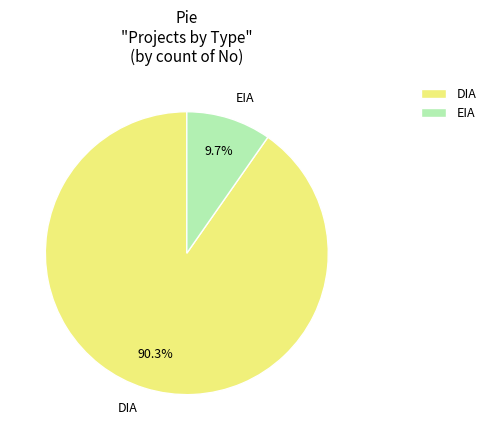

What is the smallest slice in the pie chart?

EIA